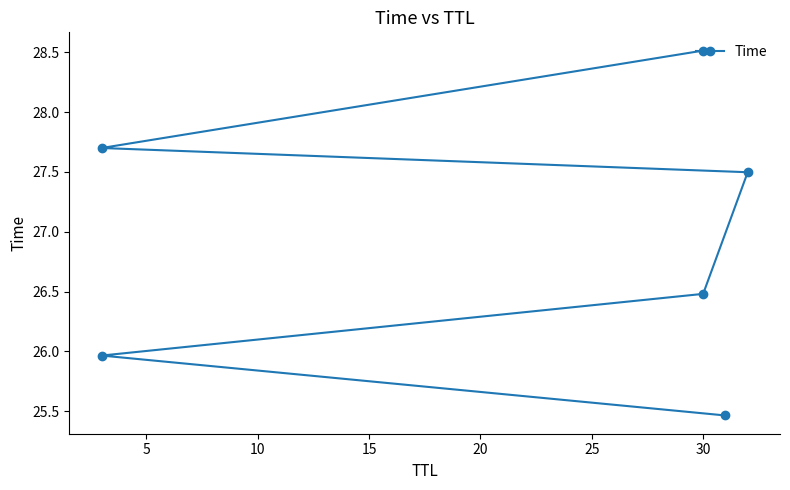

What is the average value?

26.9